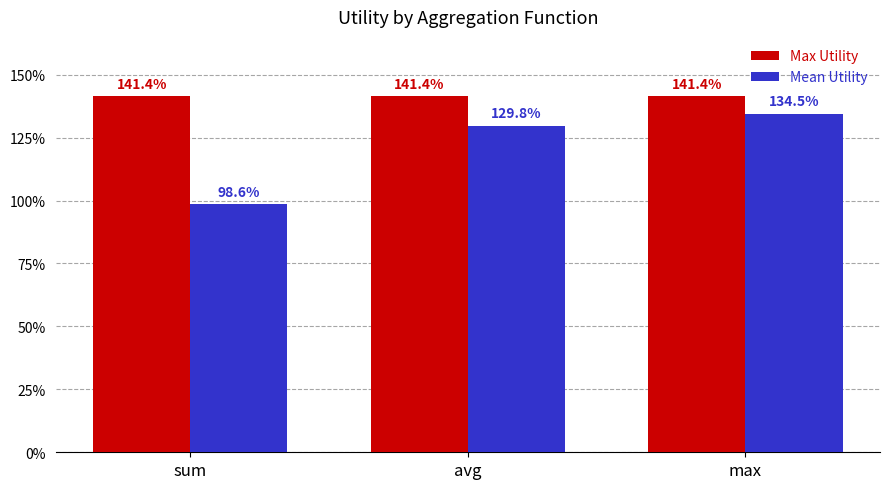

What are all the series names shown in the legend?

Max Utility, Mean Utility